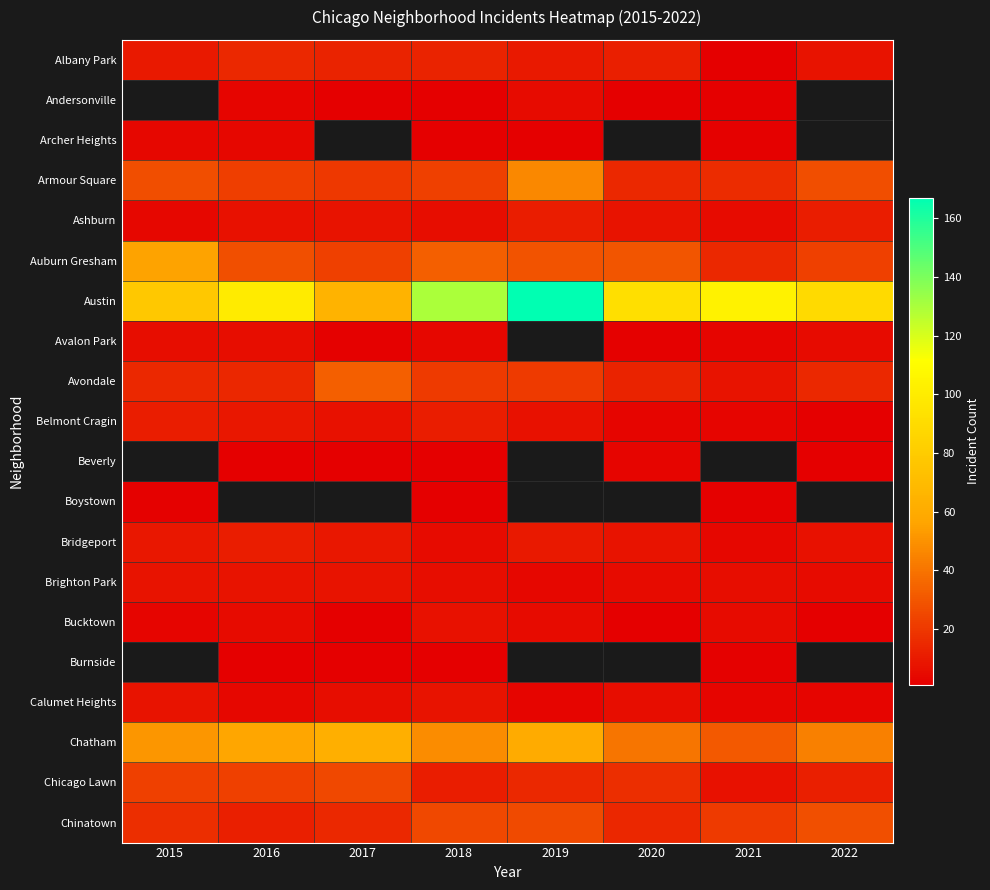

Is it true that Chinatown equals 24.6 at 2015?

False